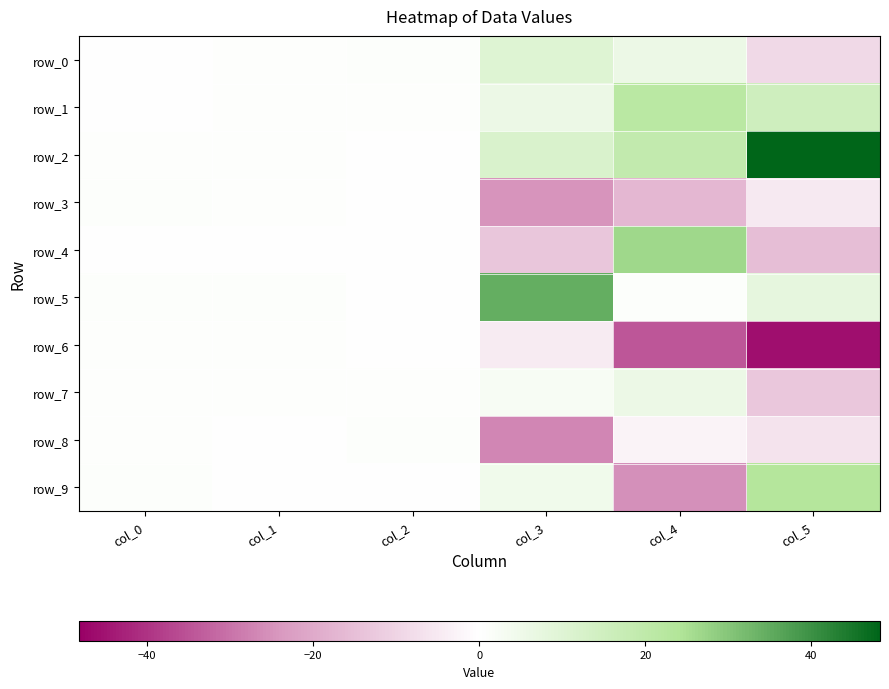

Which label corresponds to the largest value in the chart?

col_5